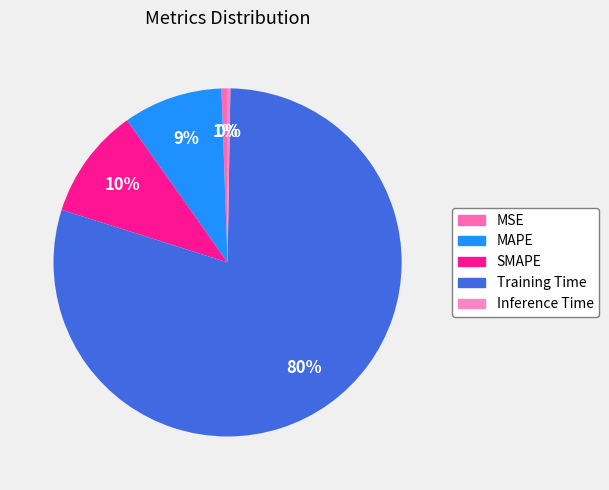

Does Training Time account for over 50% of the chart?

Yes